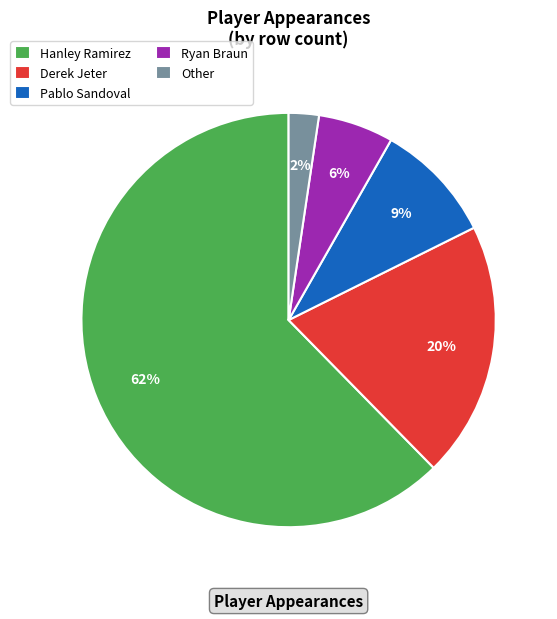

To the nearest percent, what is the average slice percentage?

20%